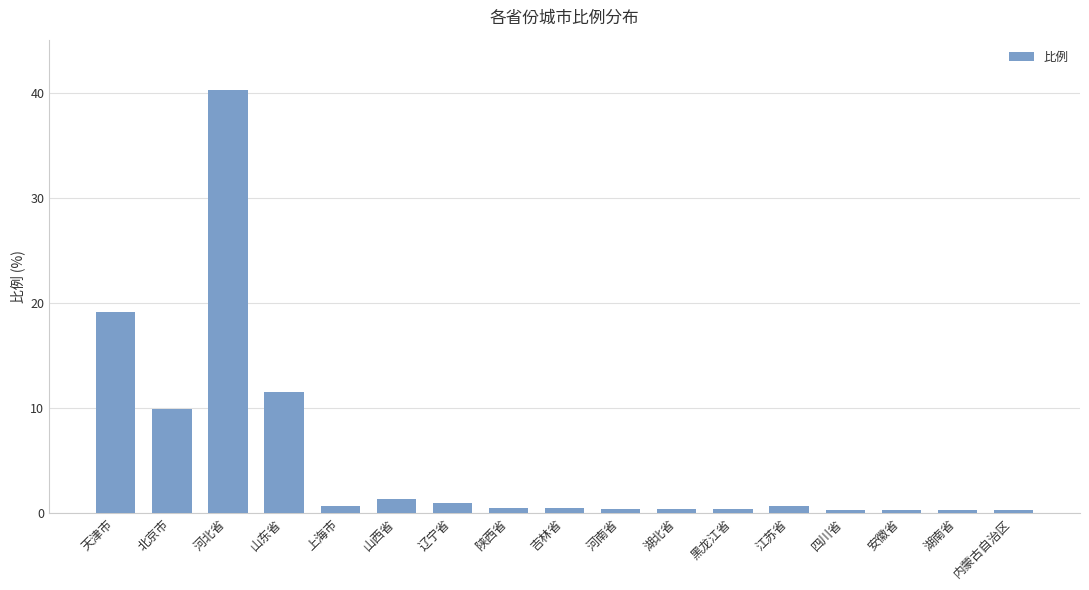

What is the smallest value displayed?

0.2